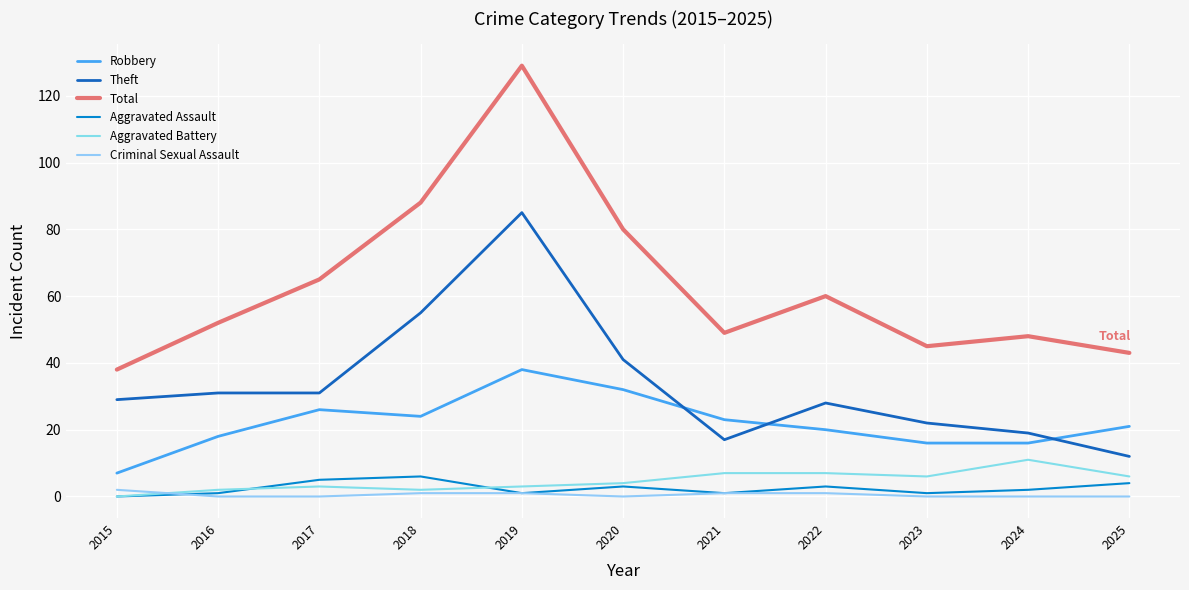

What value does the Robbery series have at 2015, to the nearest 5?

5